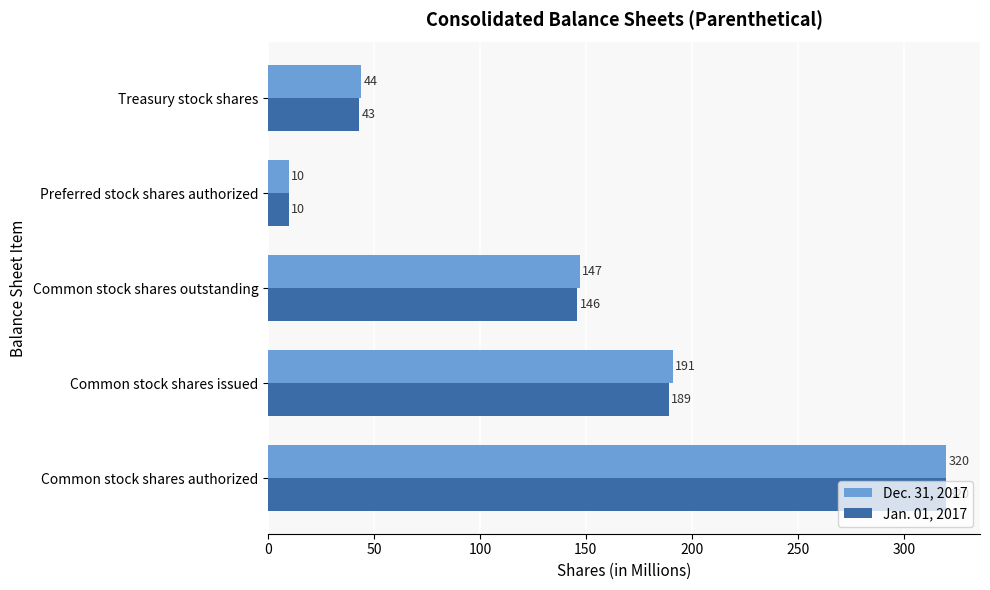

Which category has the lowest value across all series?

Preferred stock shares authorized